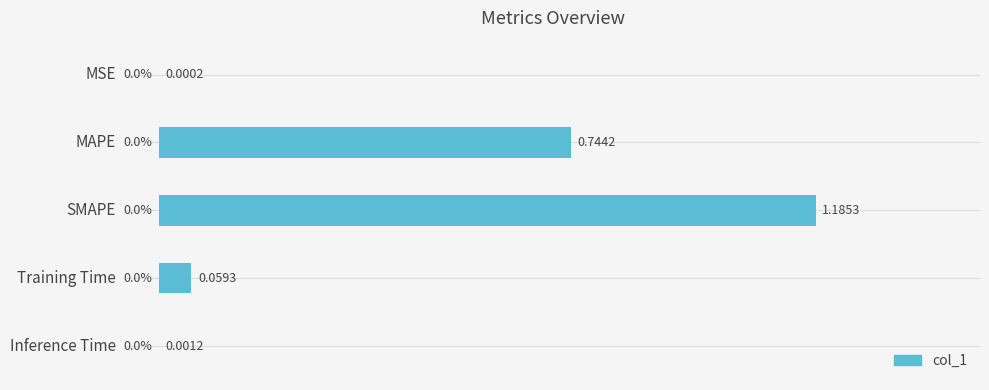

At which category does the chart reach its peak across all series?

SMAPE